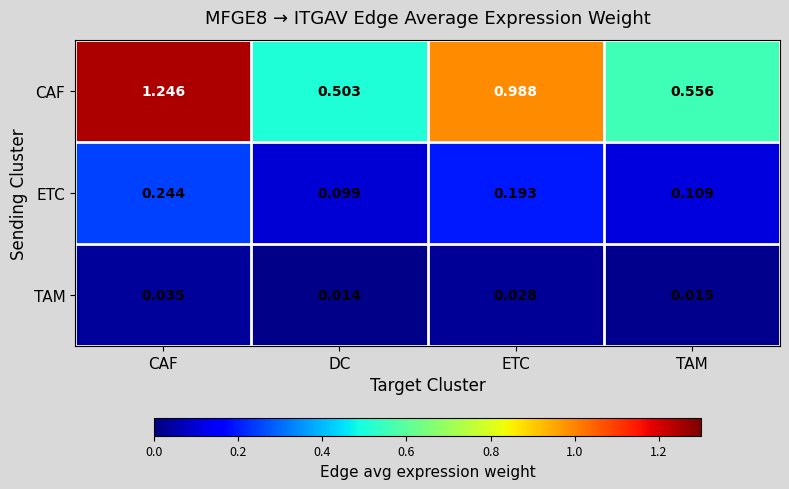

Which series has the largest total across all categories?

CAF